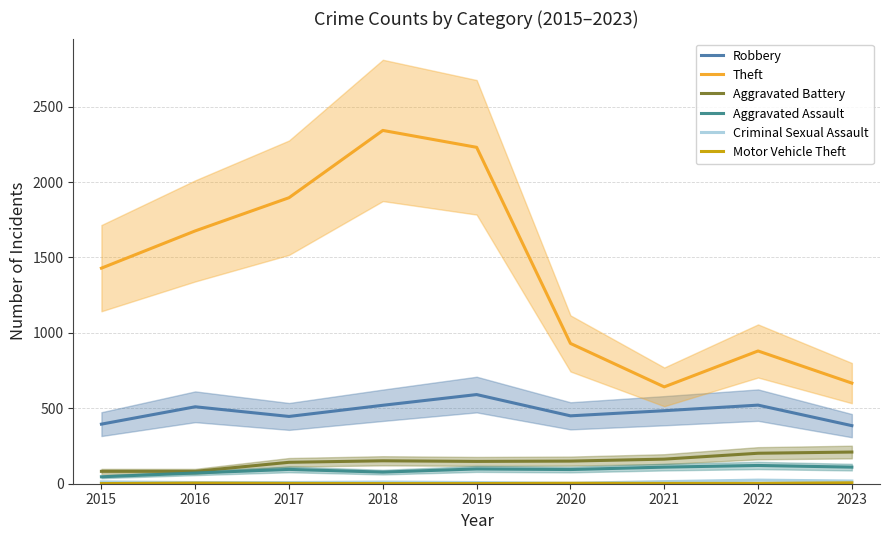

True or false: Criminal Sexual Assault and Motor Vehicle Theft intersect in this chart.

False